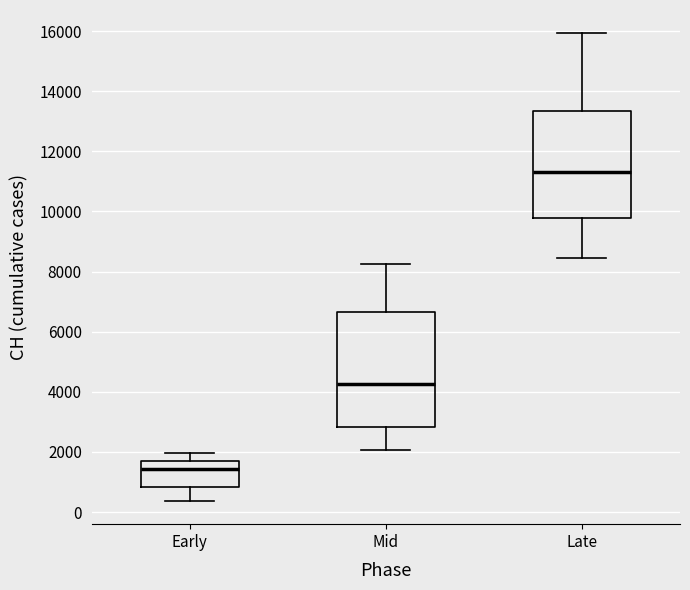

Which box's median line is the highest?

Late